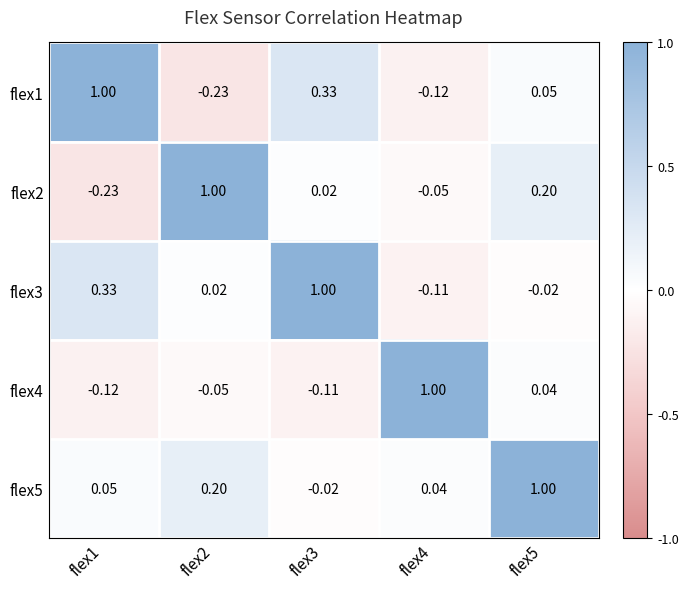

Reading left to right, transcribe all the data shown in this chart.

flex1: flex1=1.0	flex2=-0.2	flex3=0.3	flex4=-0.1	flex5=0.1
flex2: flex1=-0.2	flex2=1.0	flex3=0.0	flex4=-0.1	flex5=0.2
flex3: flex1=0.3	flex2=0.0	flex3=1.0	flex4=-0.1	flex5=-0.0
flex4: flex1=-0.1	flex2=-0.1	flex3=-0.1	flex4=1.0	flex5=0.0
flex5: flex1=0.1	flex2=0.2	flex3=-0.0	flex4=0.0	flex5=1.0